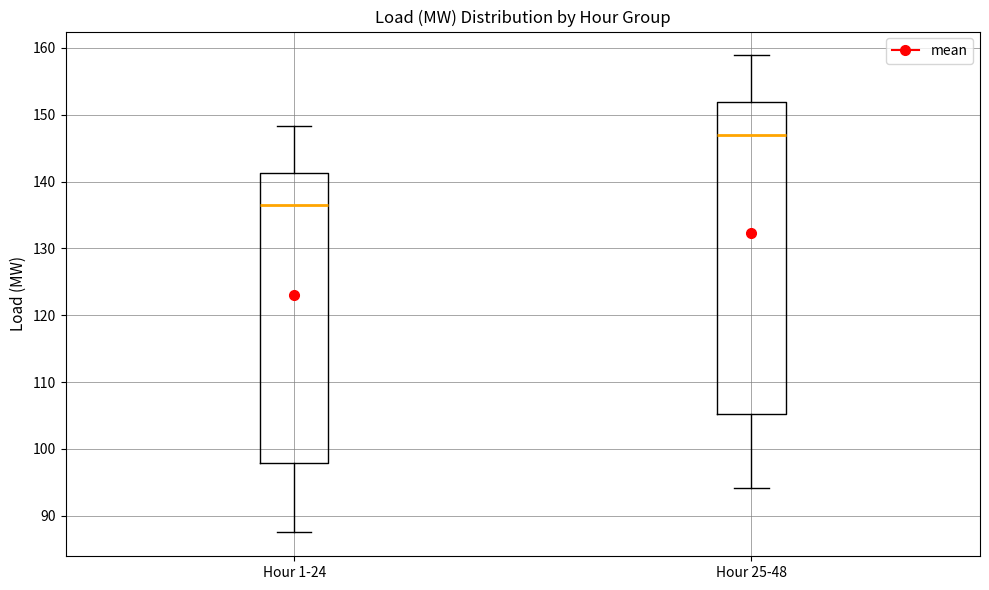

Where is the lower edge of the box for Hour 25-48 on the y-axis? The values are not printed on the chart, so give them approximately, as read against the axis.

105